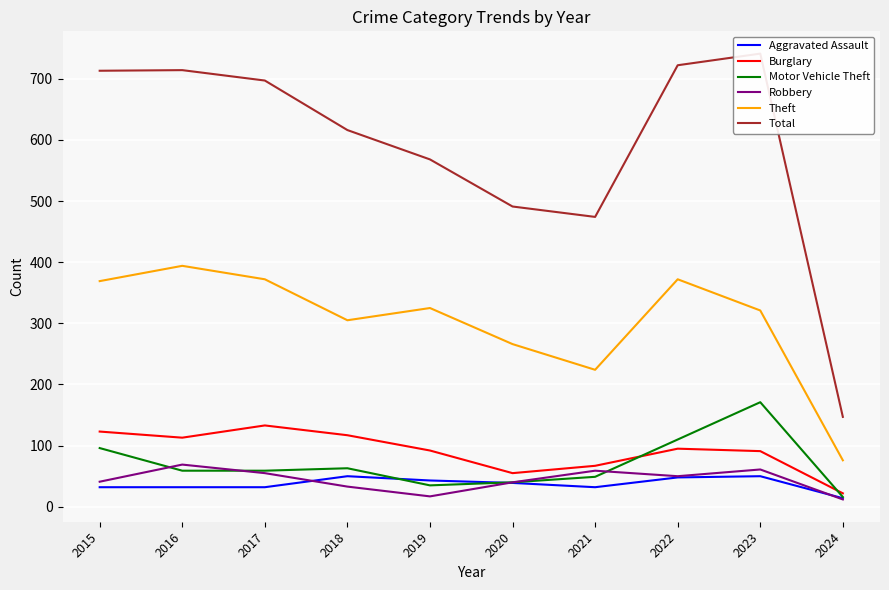

True or false: Robbery and Theft intersect in this chart.

False